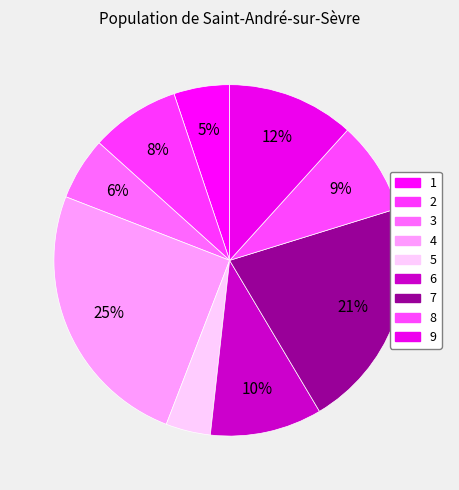

The 3 slice represents 13% of the pie. True or false?

False